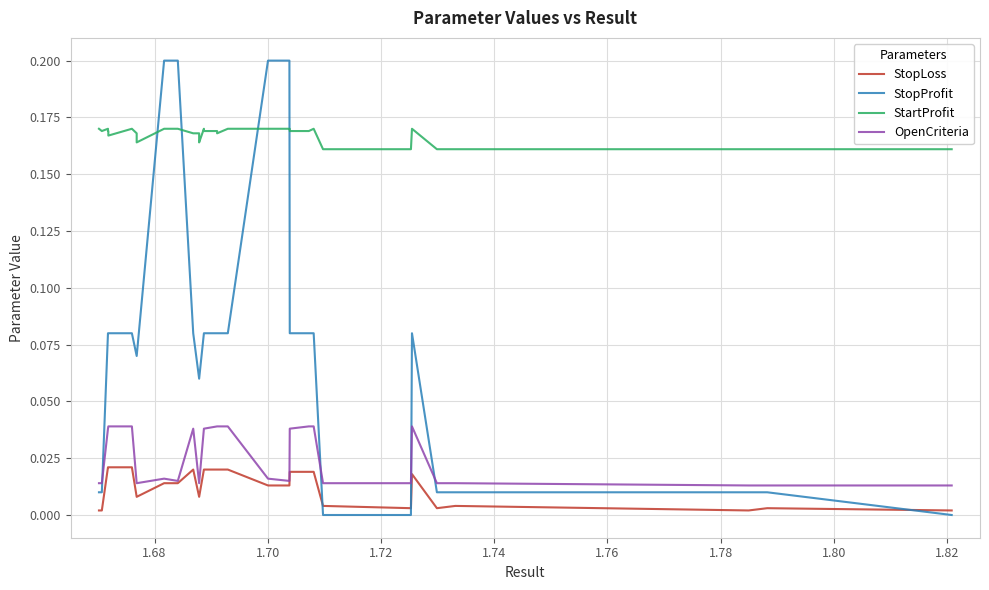

Does the chart display data point markers on the line(s)?

No